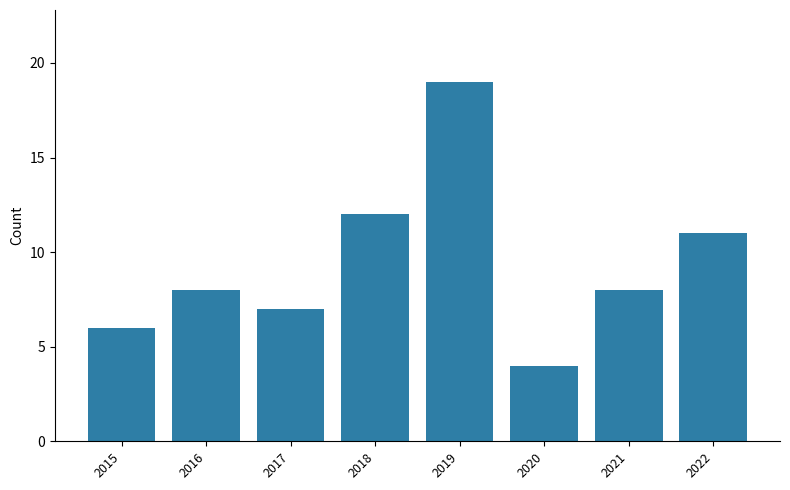

Which label corresponds to the largest value in the chart?

2019